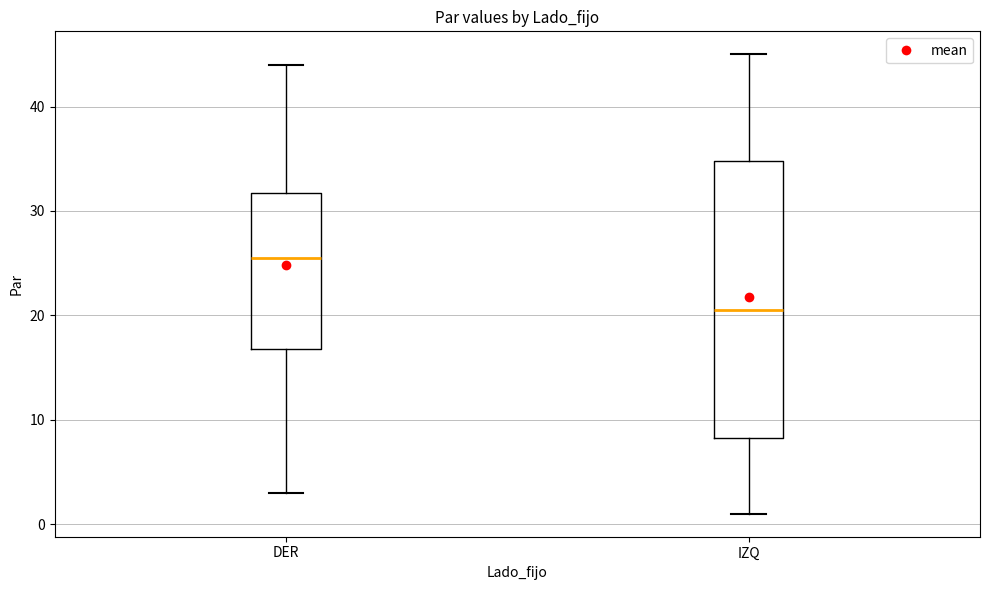

Where is the upper edge of the box for DER on the y-axis? The values are not printed on the chart, so give them approximately, as read against the axis.

32